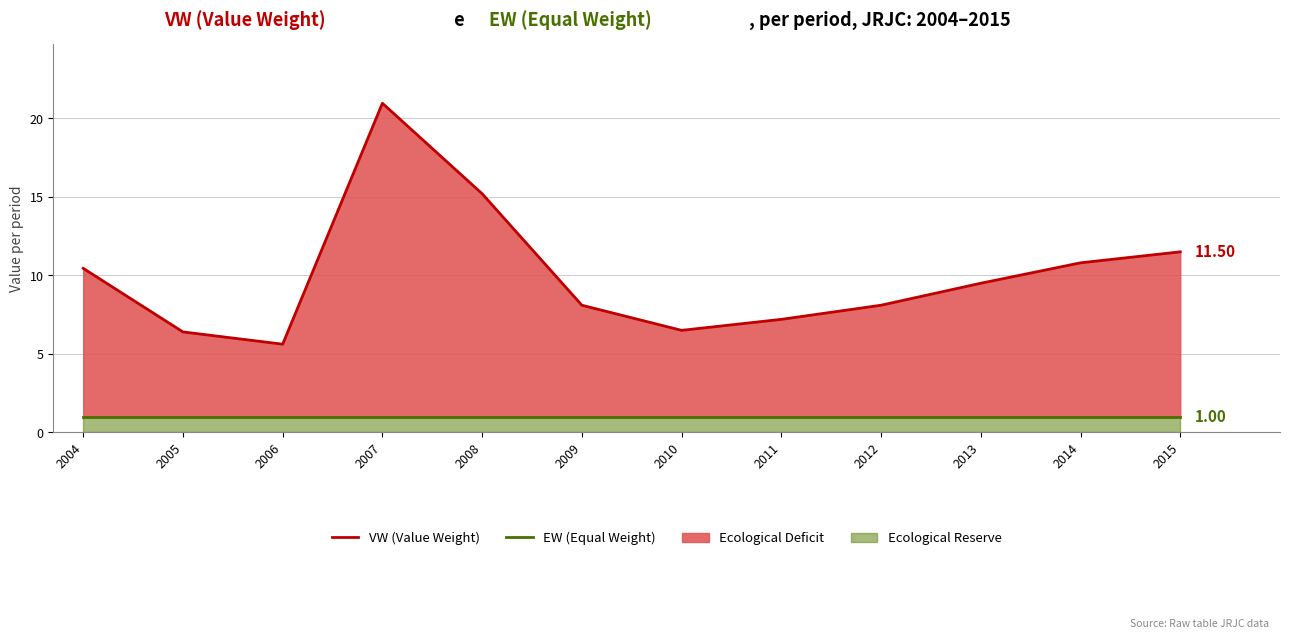

At which label is VW (Value Weight) closest to 13?

2015